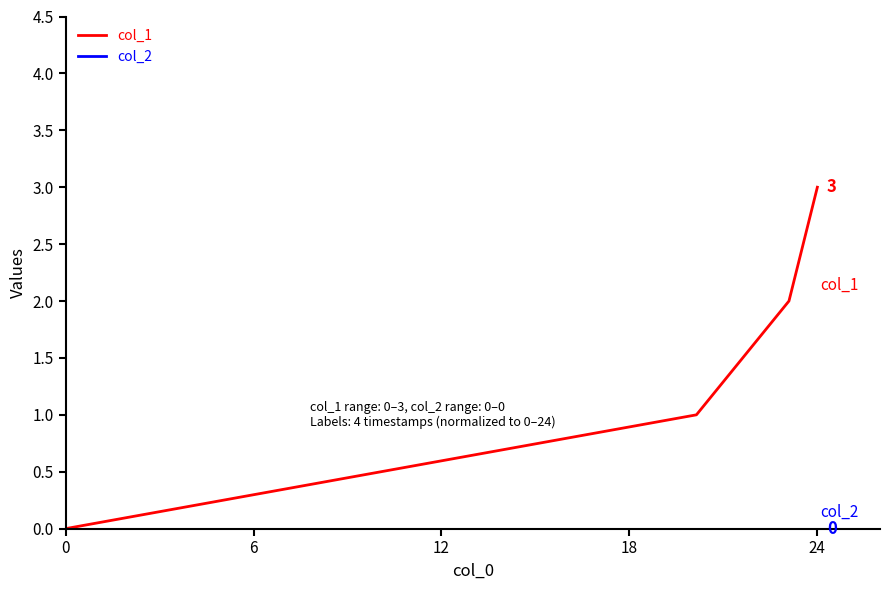

Which series has the largest total across all categories?

col_1